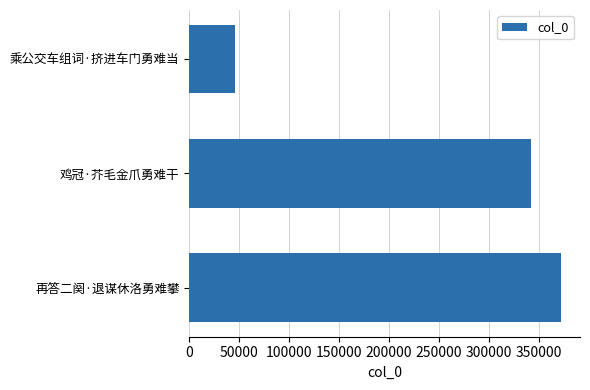

What is the greatest value displayed?

372574